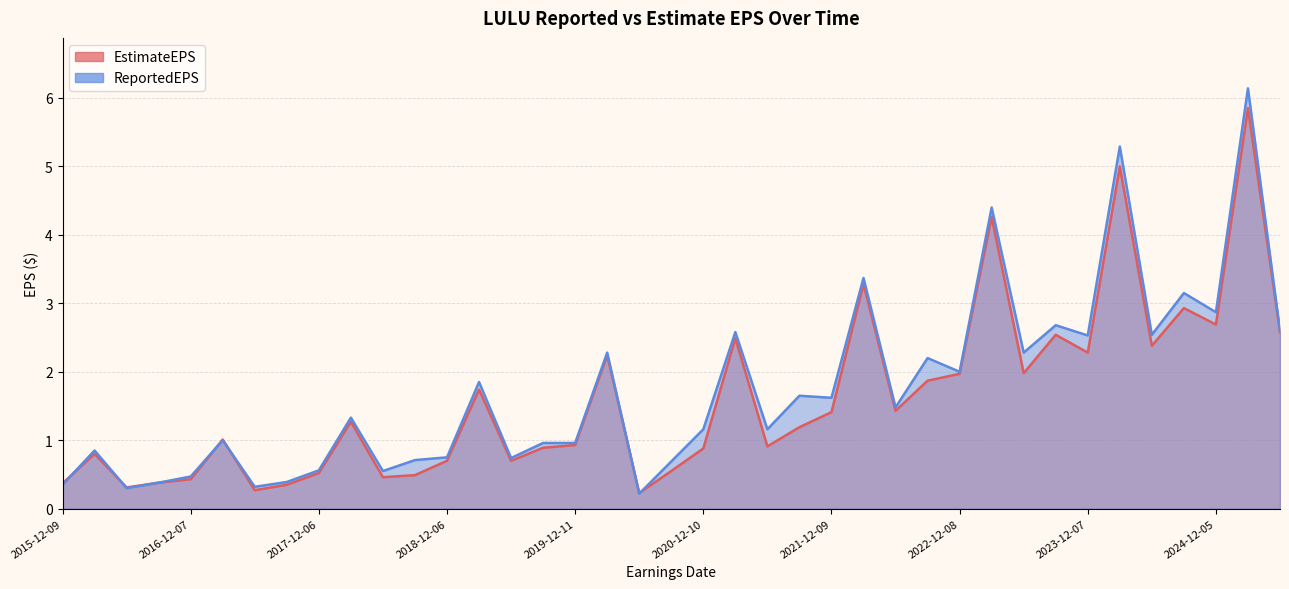

What is the value of the EstimateEPS point at the 14th from the left?

1.7